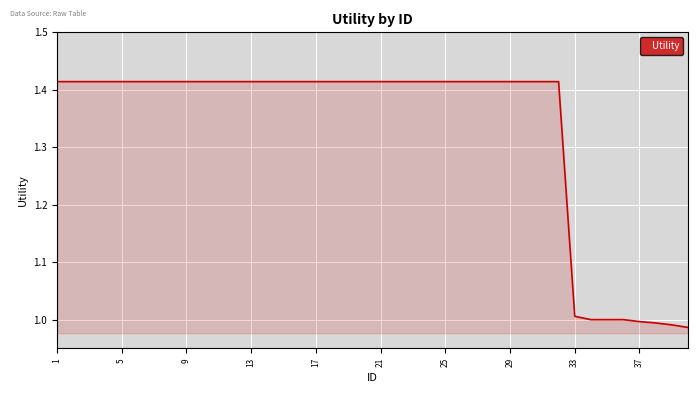

What is the difference between the maximum and minimum values?

0.4